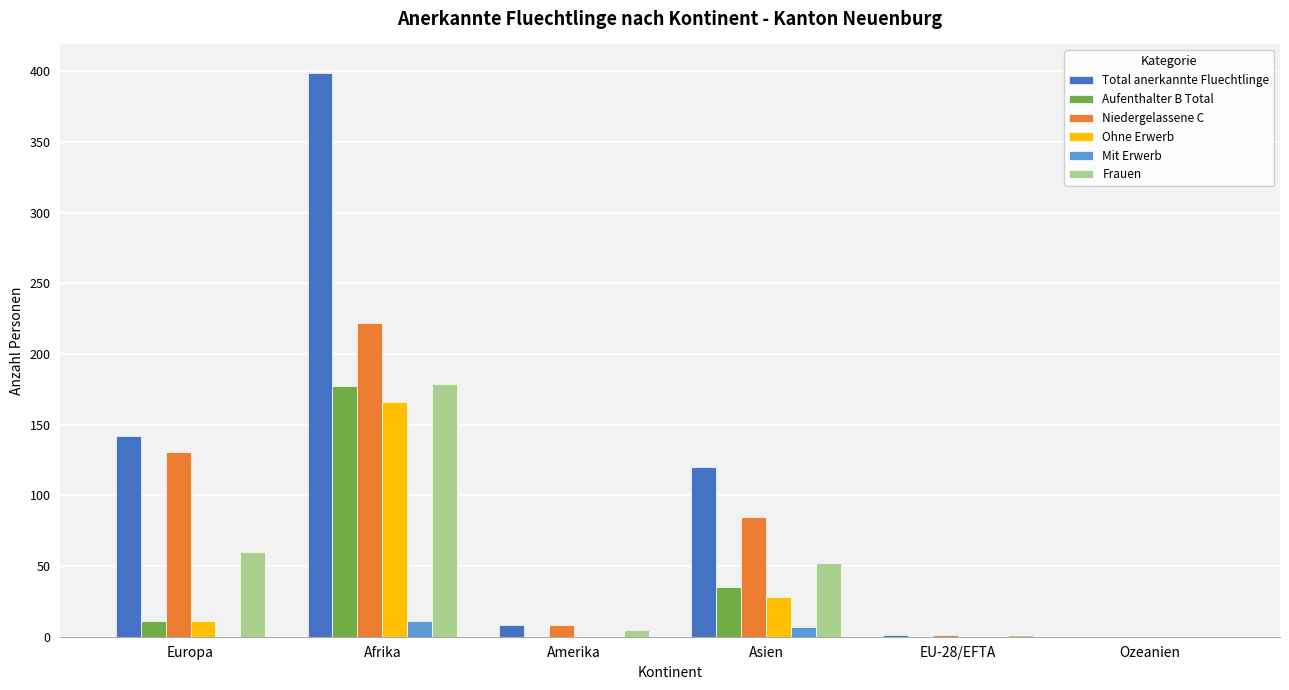

At which category is the sum across all series the highest?

Afrika